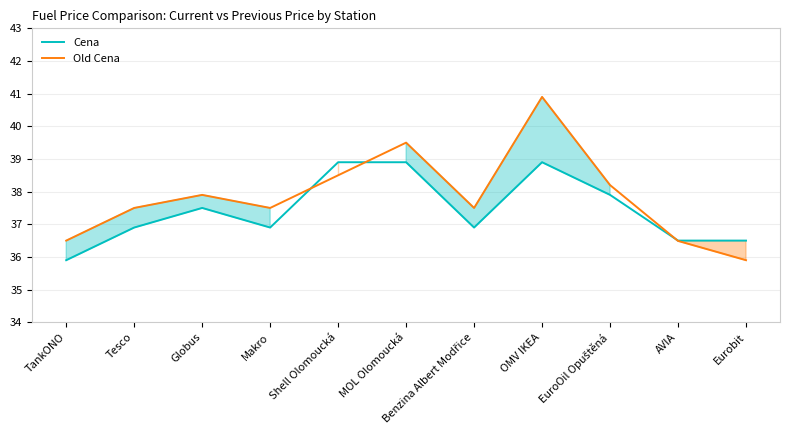

What is the total value across all series at Shell Olomoucká?

77.4